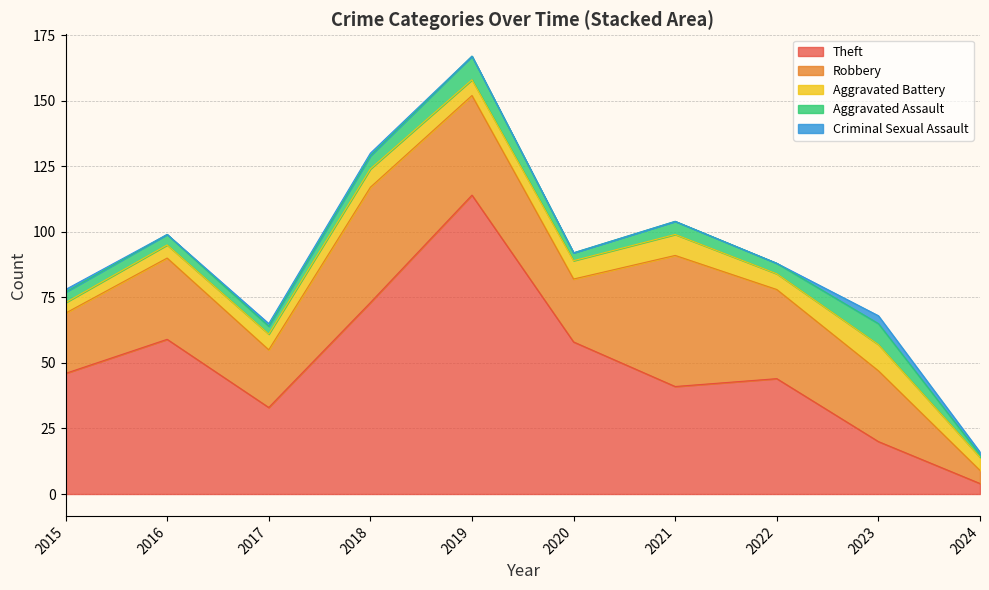

What is the average value of the Theft series?

49